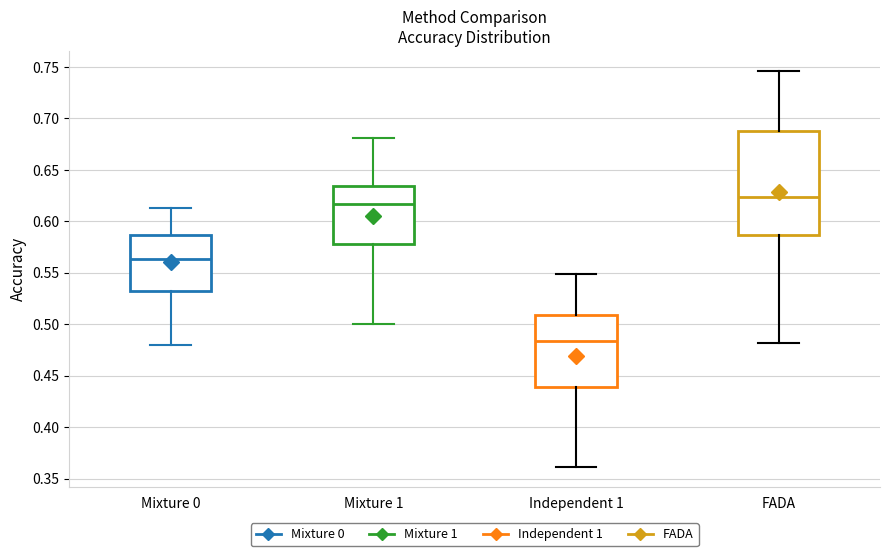

Which box is the tallest, from its lower edge to its upper edge?

FADA